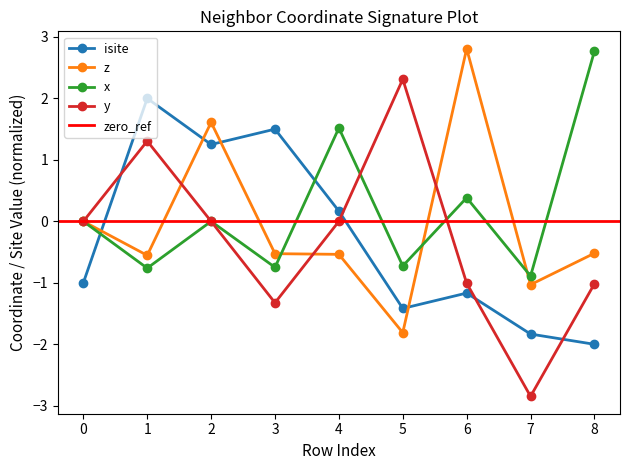

At which category does isite reach its first local peak?

1